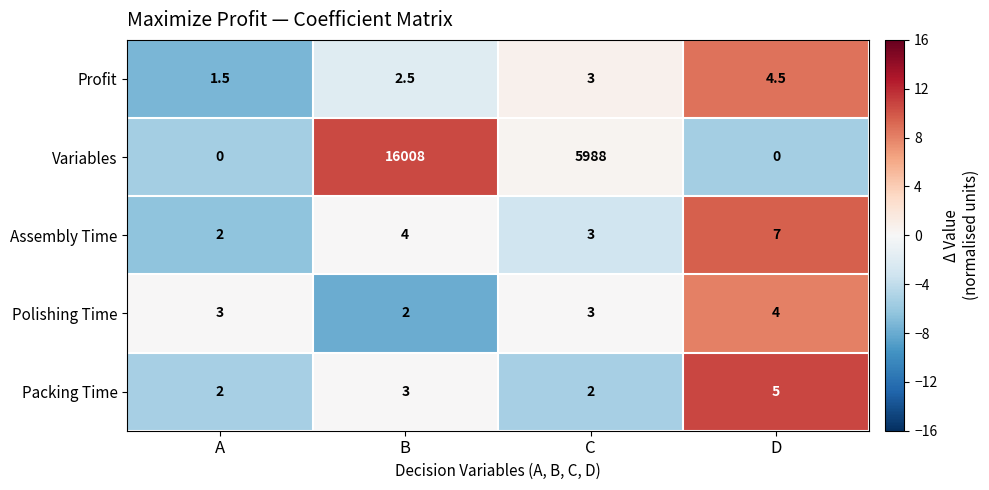

Reading left to right, what are all the values shown in this chart?

Profit: A=1.5	B=2.5	C=3.0	D=4.5
Variables: A=0.0	B=16008.0	C=5988.0	D=0.0
Assembly Time: A=2.0	B=4.0	C=3.0	D=7.0
Polishing Time: A=3.0	B=2.0	C=3.0	D=4.0
Packing Time: A=2.0	B=3.0	C=2.0	D=5.0